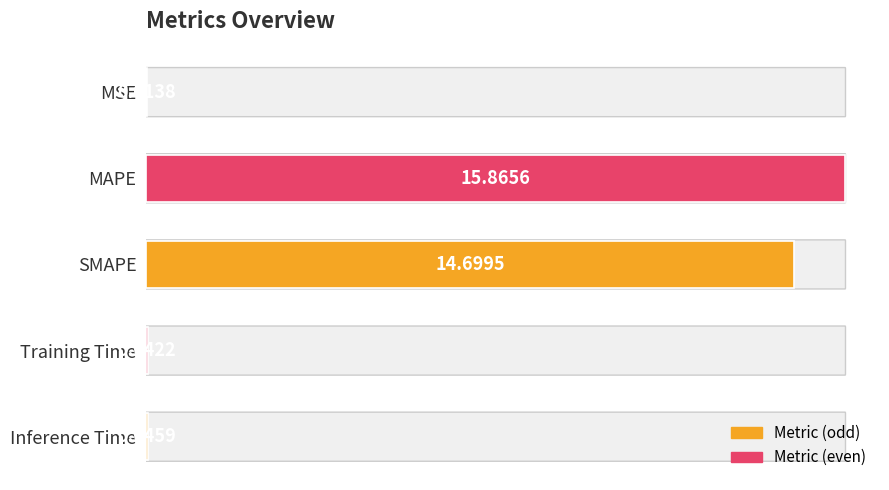

Where is the data nearest to the value 7?

Inference Time